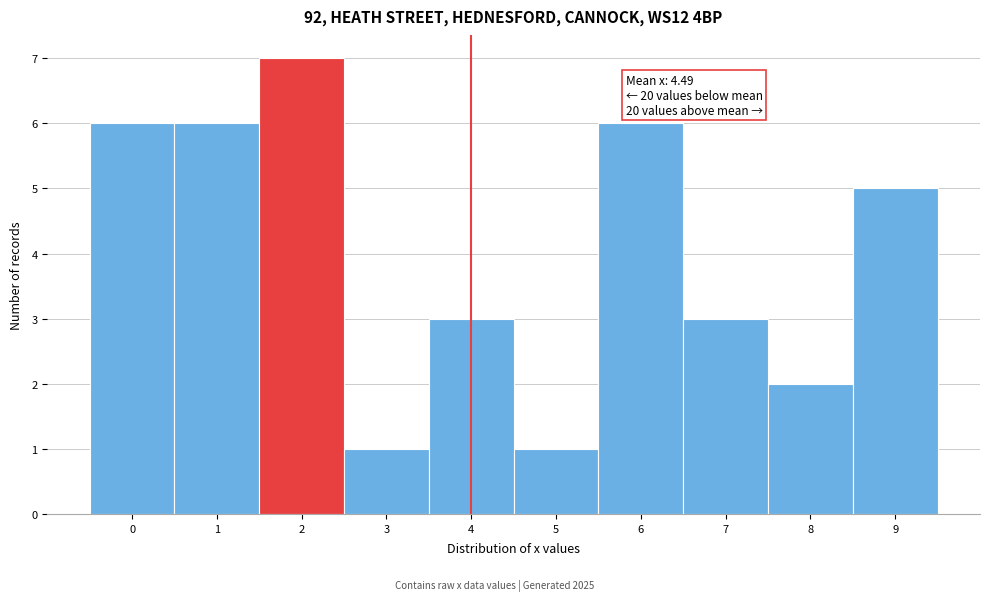

Reading right to left, list all the values displayed in this chart.

9=5	8=2	7=3	6=6	5=1	4=3	3=1	2=7	1=6	0=6